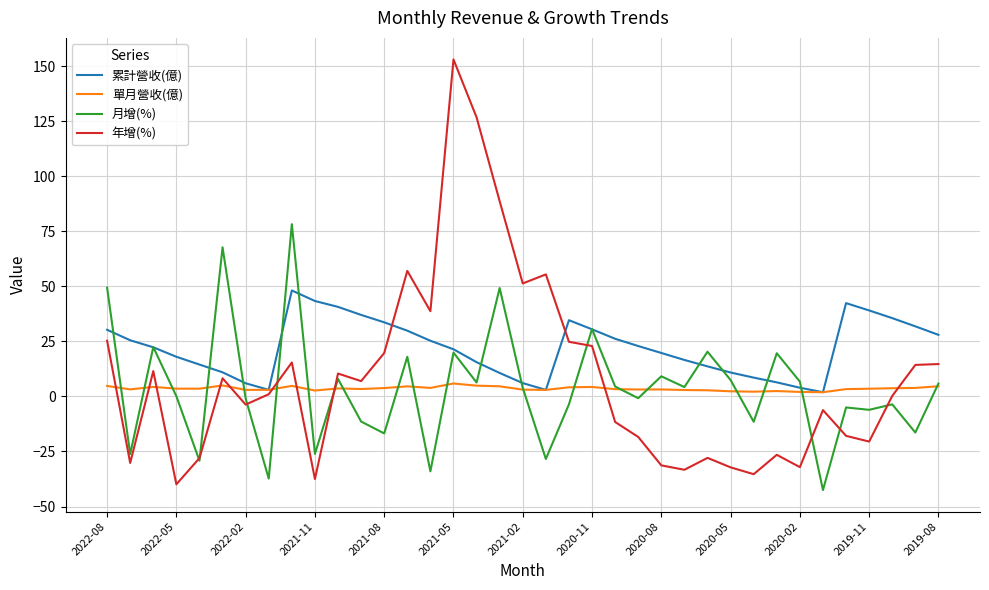

What is the maximum value for 單月營收(億)?

5.9